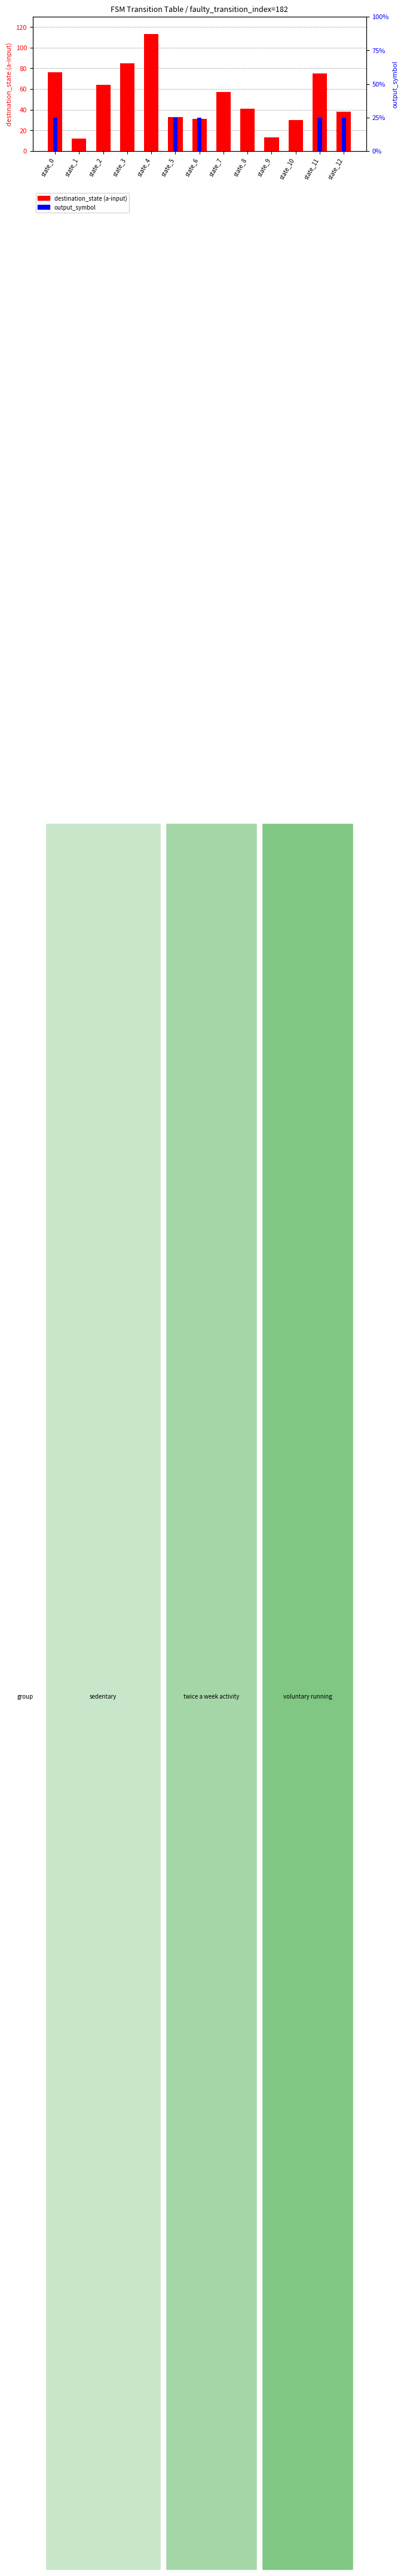

At how many categories does at least one series exceed 49?

6